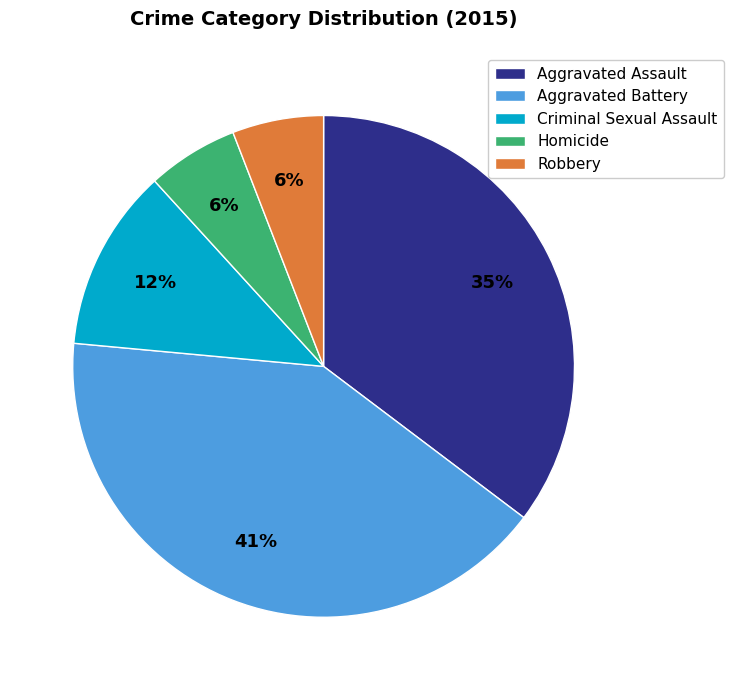

Is Homicide the majority of the pie?

No